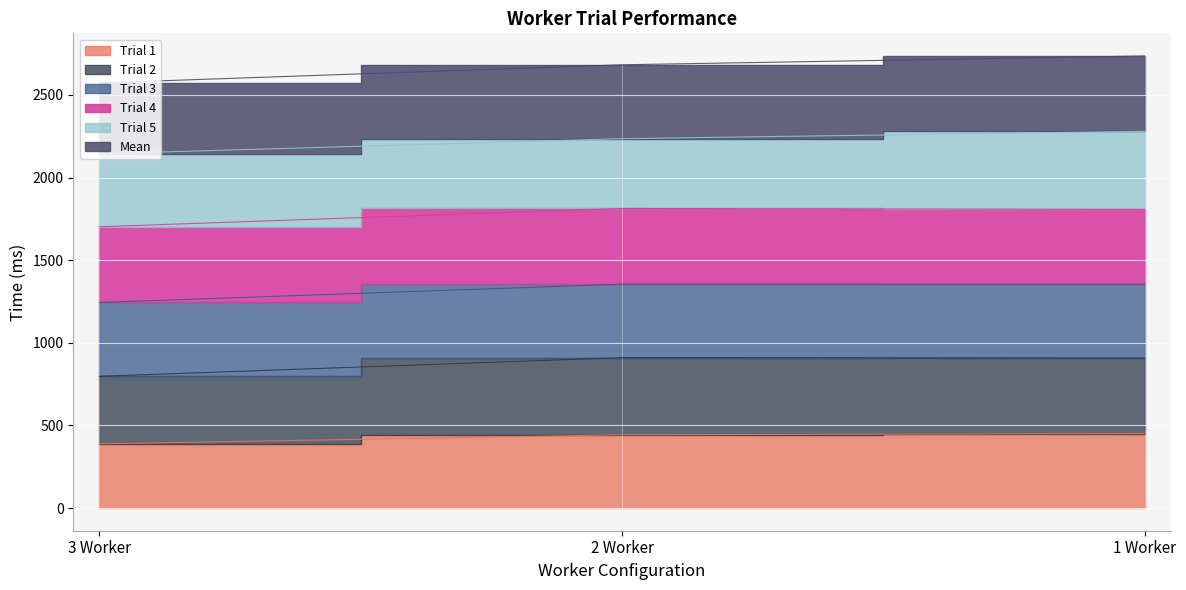

What is the difference between the maximum and minimum values in the Trial 2 series?

111.0